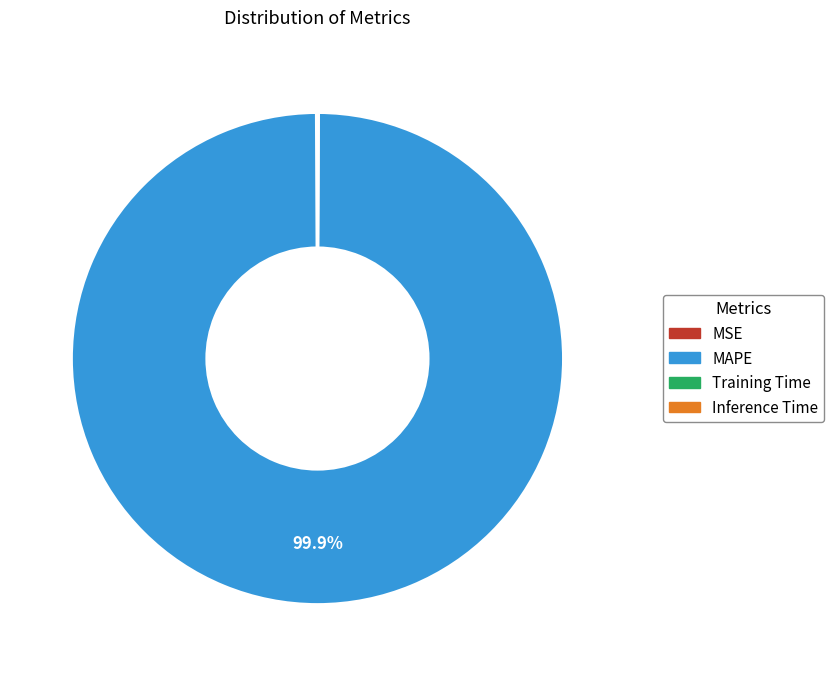

What percentage is NOT represented by MAPE?

0.1%